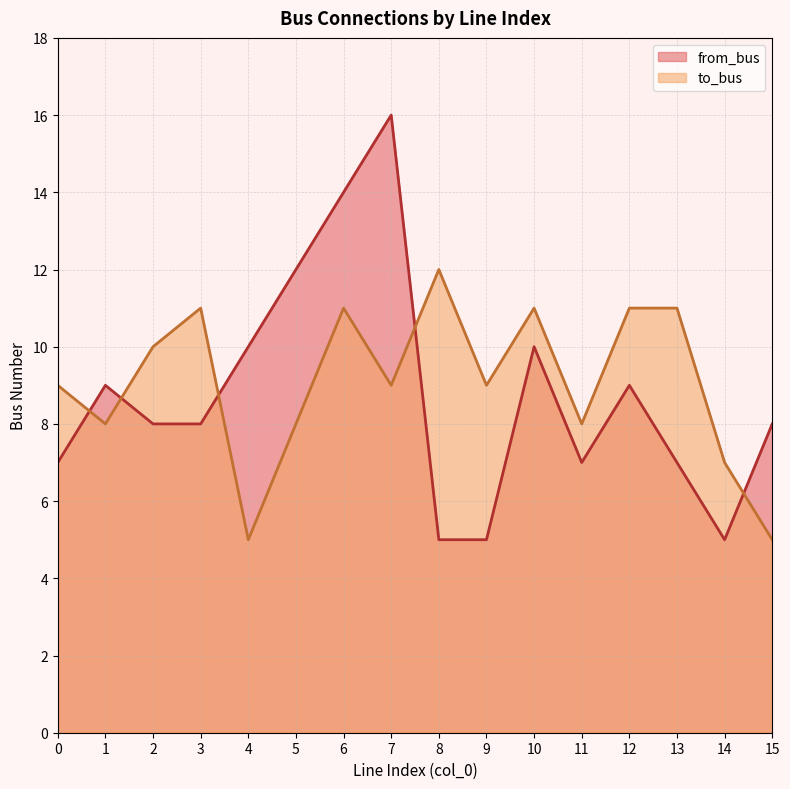

Reading left to right, list all the values displayed in this chart.

from_bus: 0=7	1=9	2=8	3=8	4=10	5=12	6=14	7=16	8=5	9=5	10=10	11=7	12=9	13=7	14=5	15=8
to_bus: 0=9	1=8	2=10	3=11	4=5	5=8	6=11	7=9	8=12	9=9	10=11	11=8	12=11	13=11	14=7	15=5